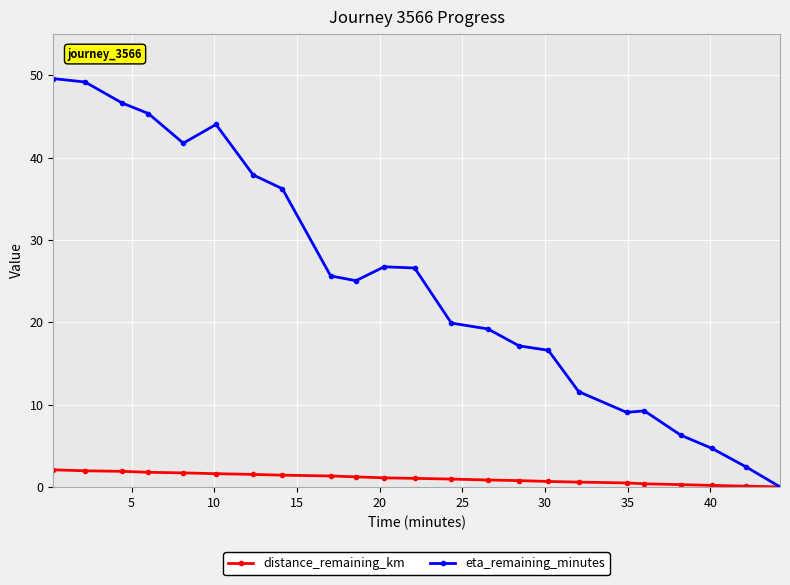

What is the value of the eta_remaining_minutes point at the 22nd from the left?

2.5